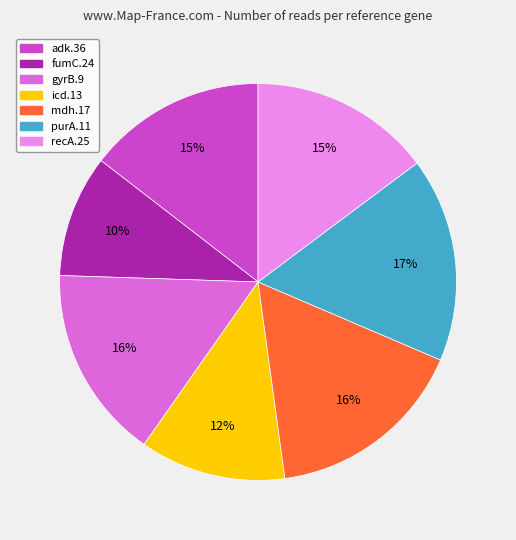

To the nearest percent, what is the average slice percentage?

14%